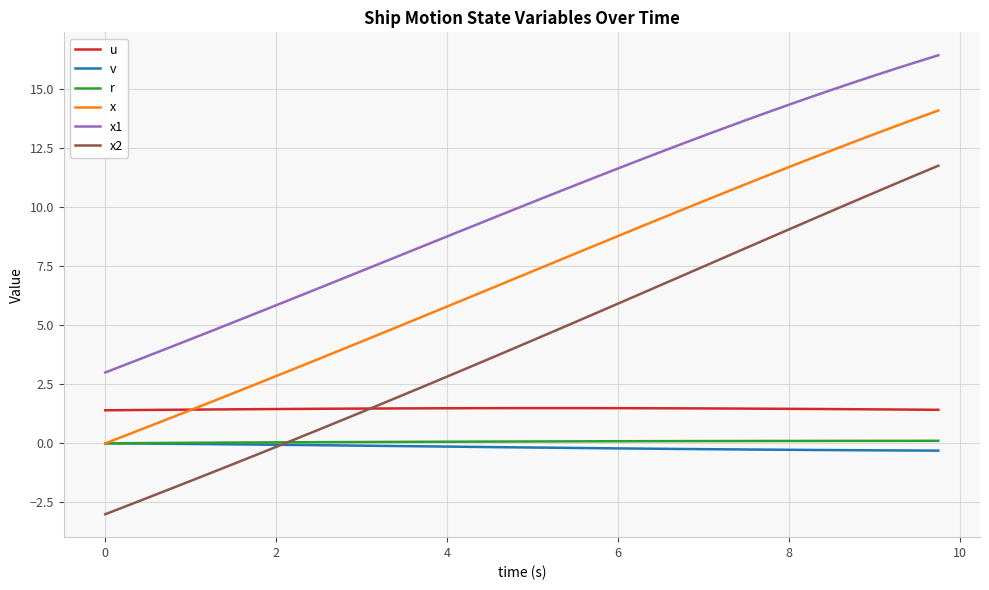

True or false: v and x1 cross at least once.

False